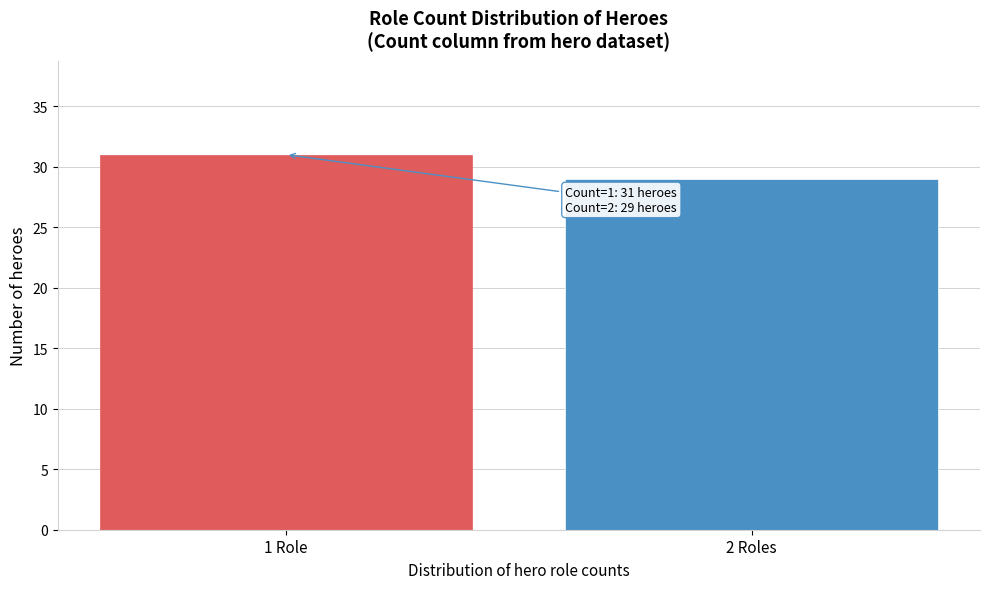

Reading left to right, extract all data points from this chart.

1 Role=31	2 Roles=29